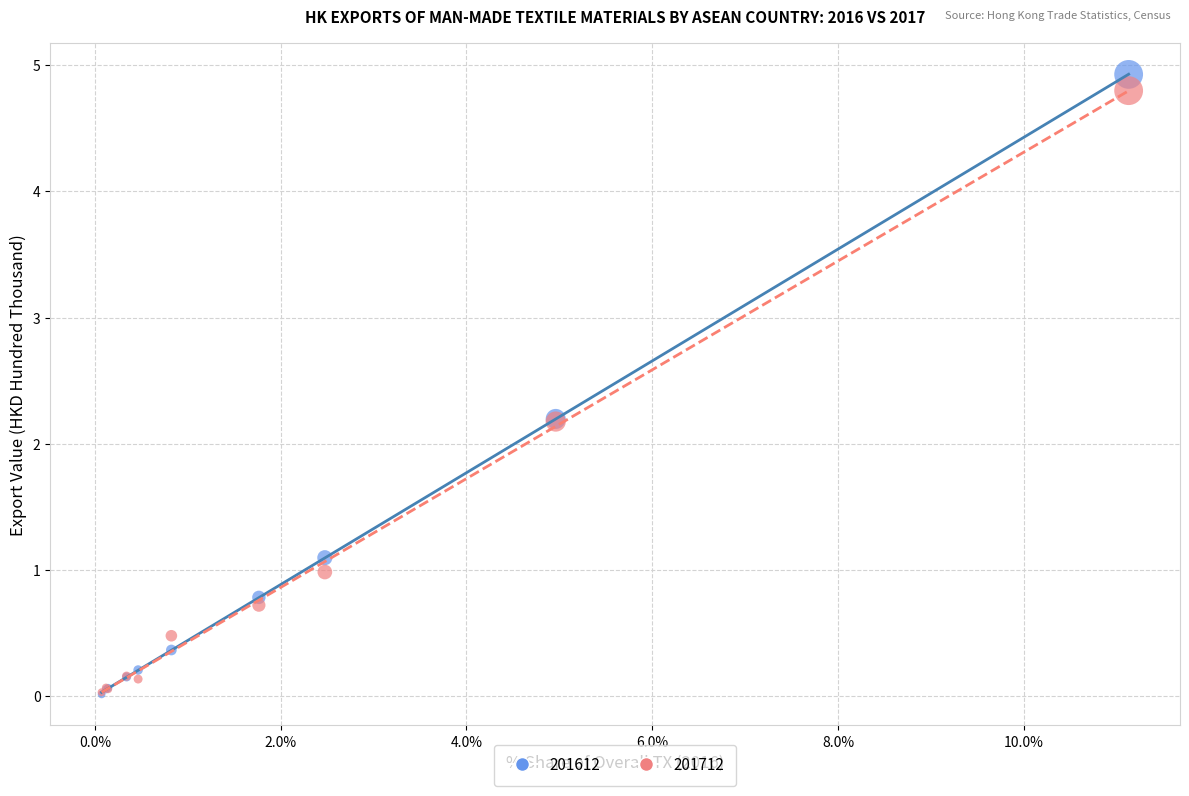

What are all the series names shown in the legend?

201612, 201712